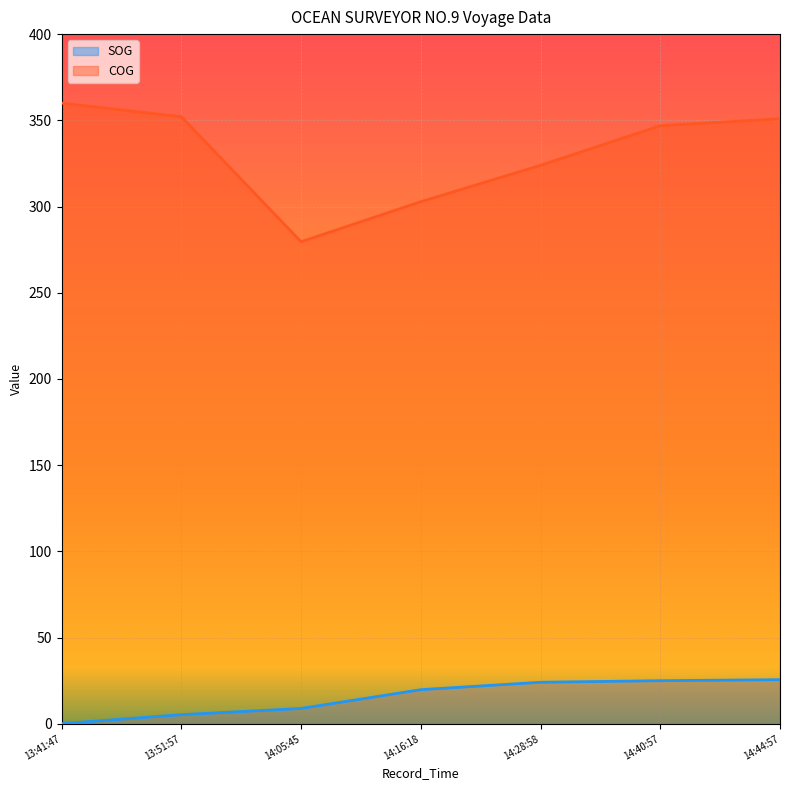

What position from the left is 14:28:58?

5